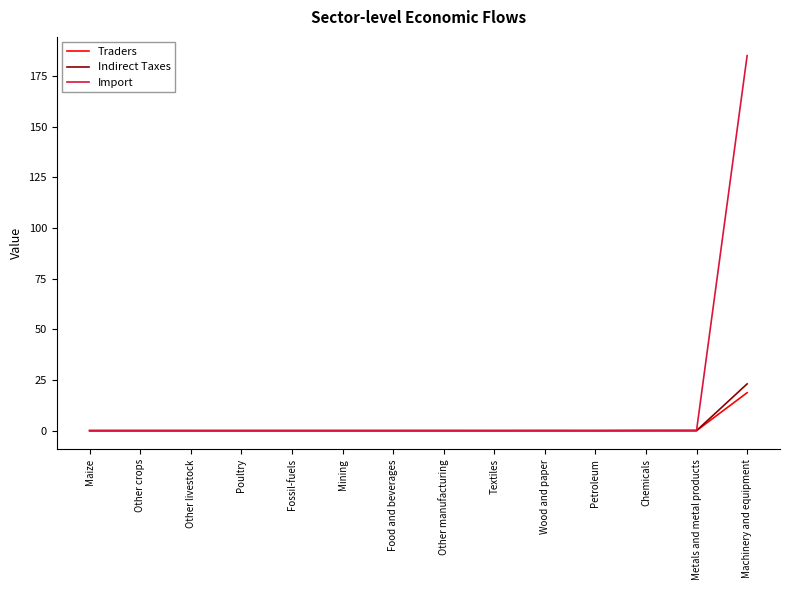

What is the maximum value shown in the chart?

185.1